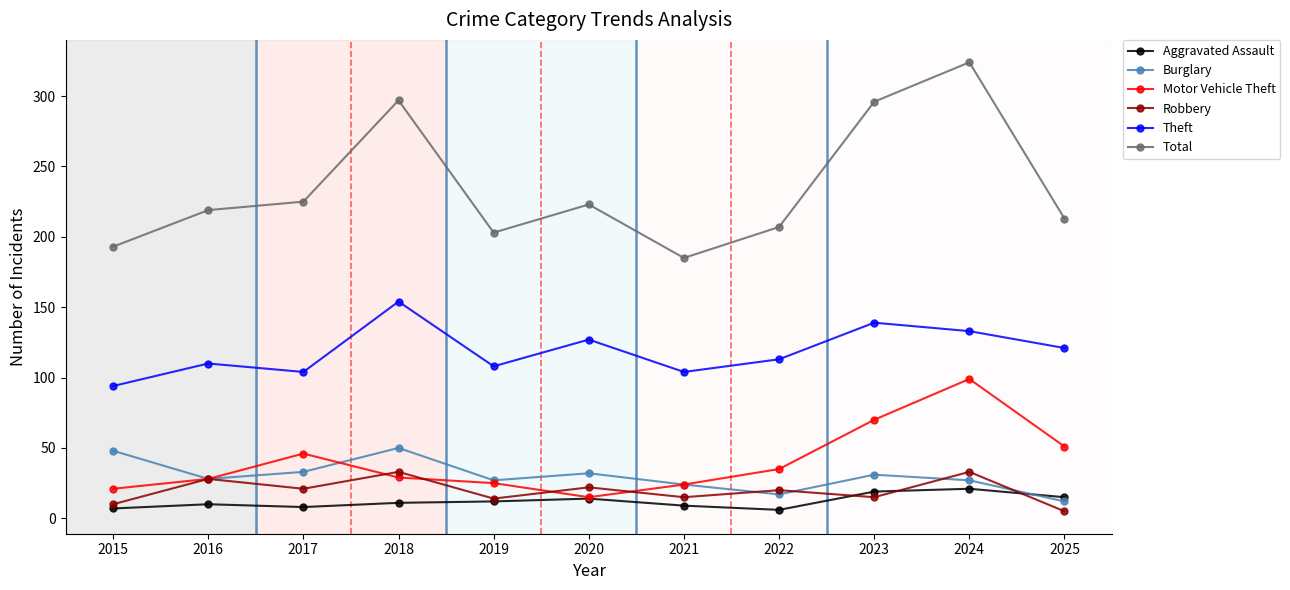

True or false: Burglary has more than 2 points higher than both neighbors.

True